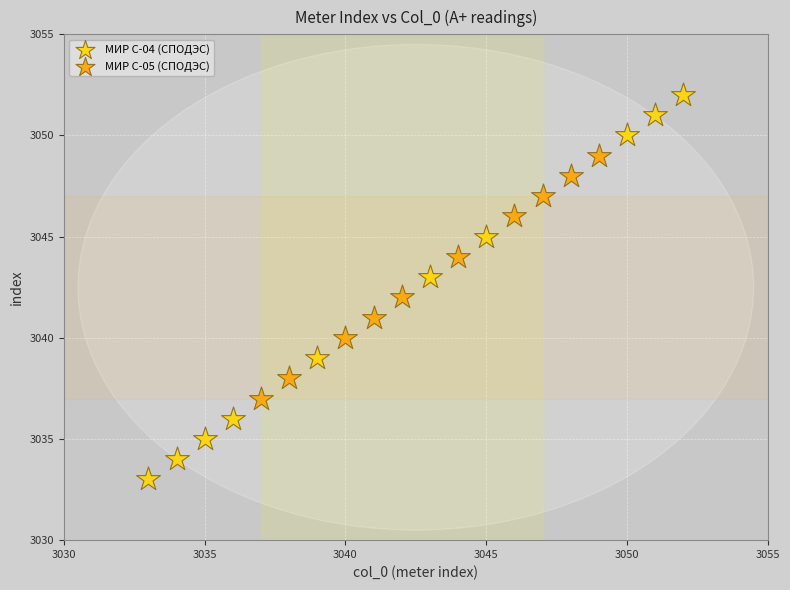

What are all the series names shown in the legend?

МИР С-04 (СПОДЭС), МИР С-05 (СПОДЭС)